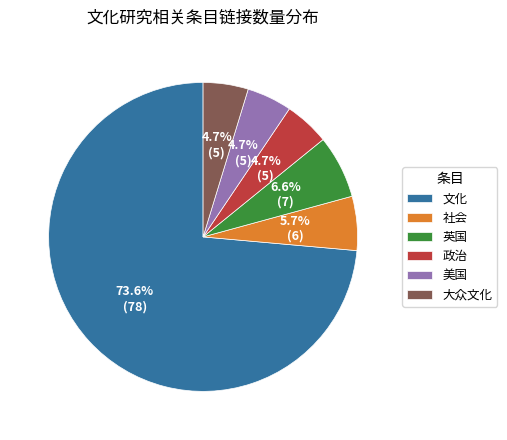

Approximately how many times larger is the value at 政治 compared to 英国?

0.7